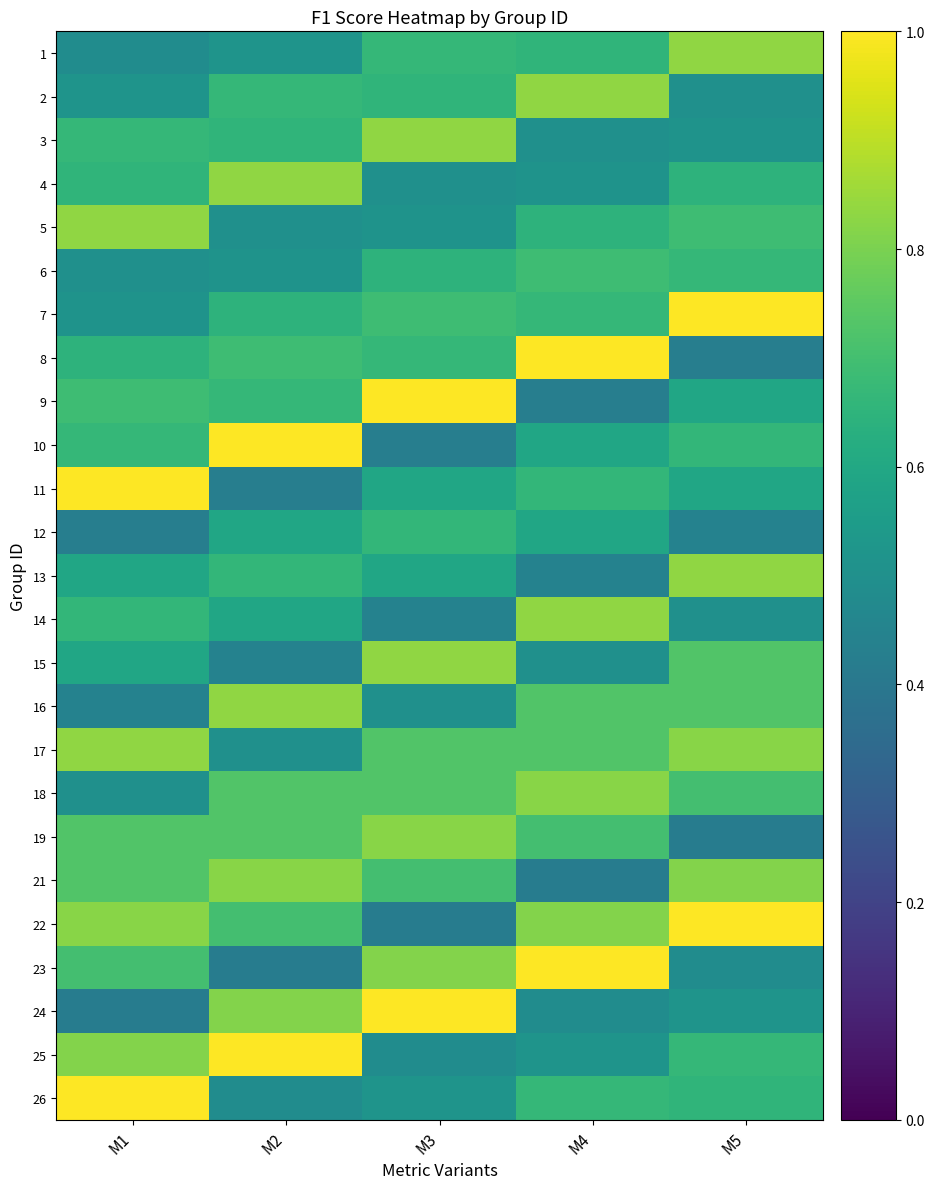

What is the total value across all series at M1?

16.4